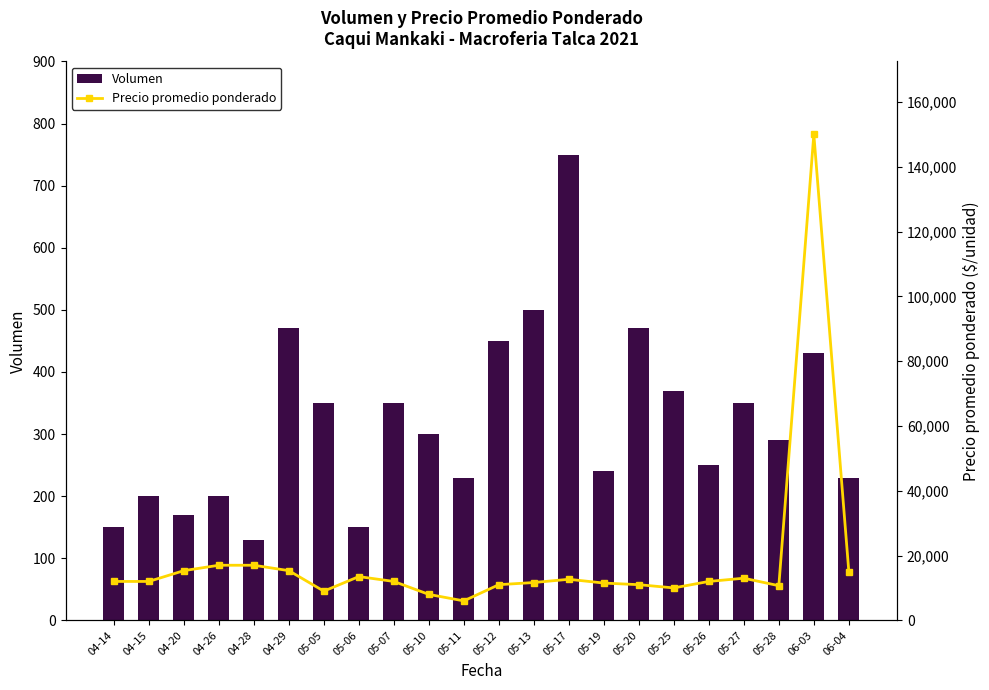

Reading right to left, list all the values displayed in this chart.

Volumen: 06-04=230	06-03=430	05-28=290	05-27=350	05-26=250	05-25=370	05-20=470	05-19=240	05-17=750	05-13=500	05-12=450	05-11=230	05-10=300	05-07=350	05-06=150	05-05=350	04-29=470	04-28=130	04-26=200	04-20=170	04-15=200	04-14=150
Precio promedio ponderado: 06-04=15000	06-03=150000	05-28=10684	05-27=13000	05-26=12000	05-25=10000	05-20=11000	05-19=11500	05-17=12667	05-13=11667	05-12=11000	05-11=6000	05-10=8000	05-07=12000	05-06=13500	05-05=9000	04-29=15333	04-28=17000	04-26=17000	04-20=15333	04-15=12000	04-14=12000